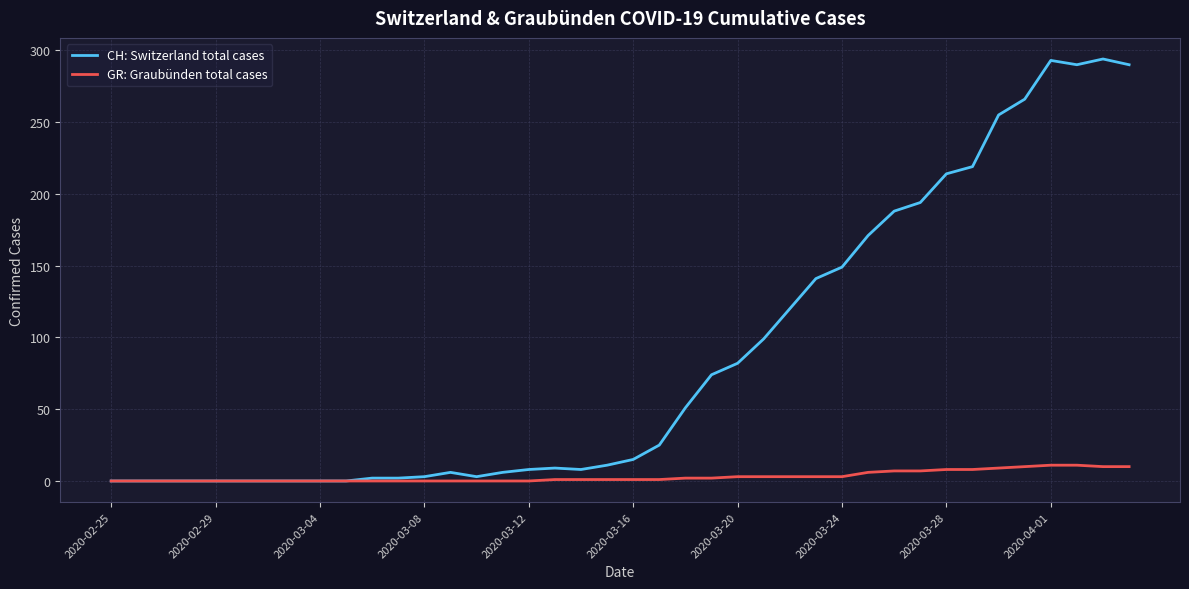

Which series has the largest total across all categories?

CH: Switzerland total cases